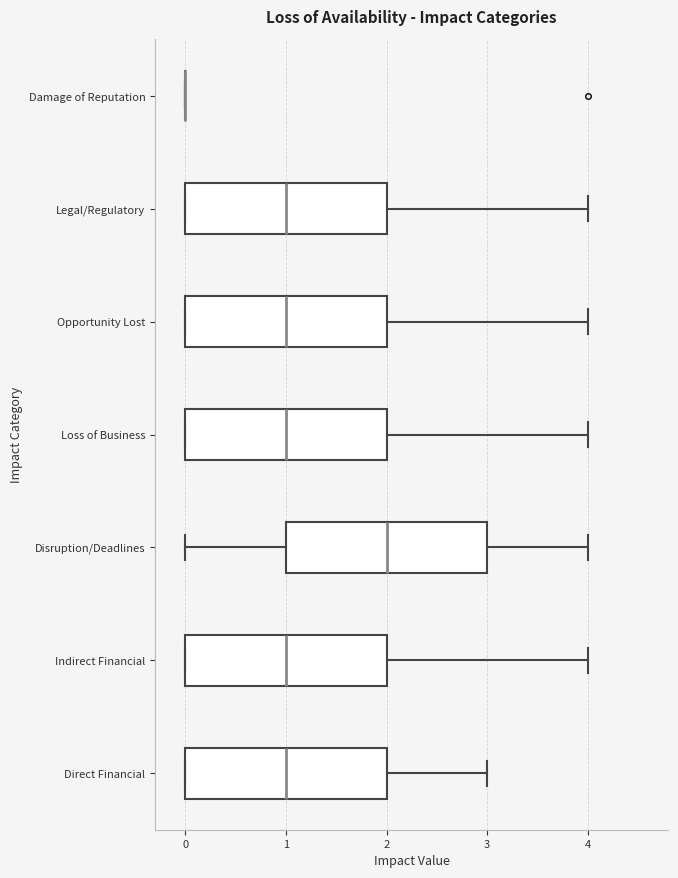

Where does the right whisker of the box for Indirect Financial end on the x-axis? The values are not printed on the chart, so give them approximately, as read against the axis.

4